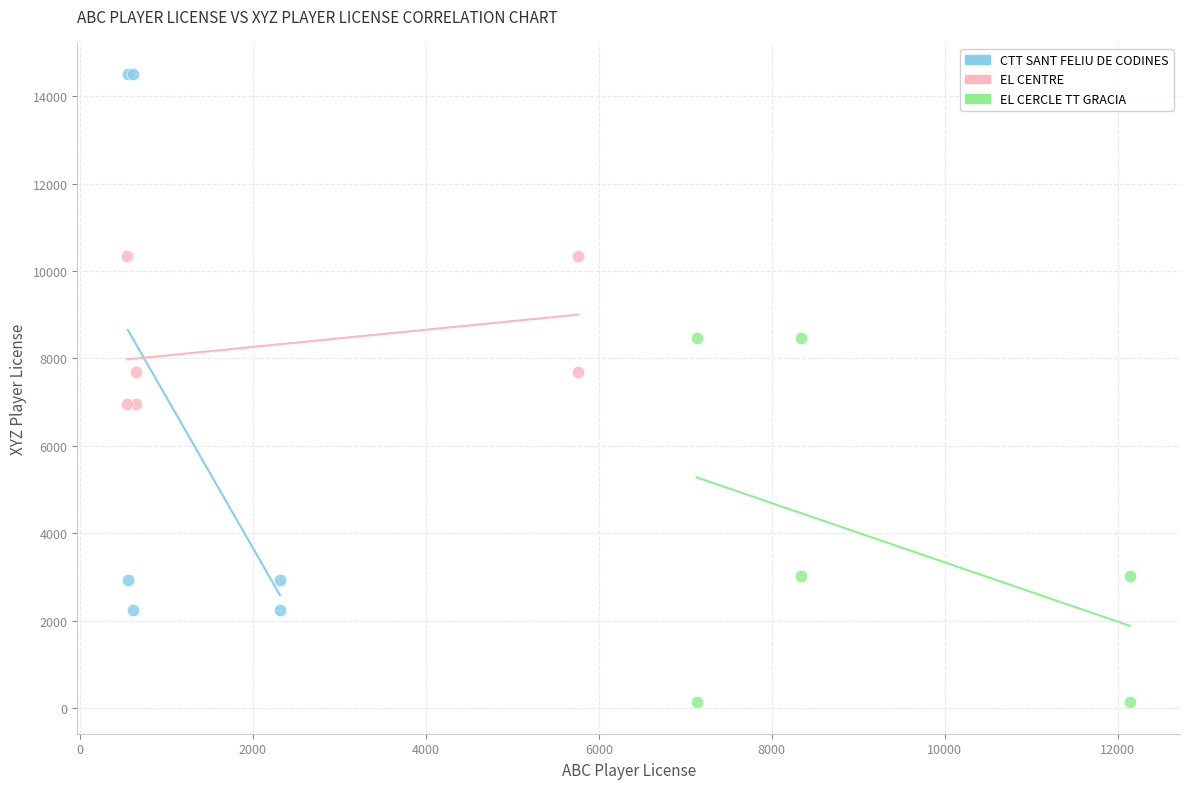

What are all the series names shown in the legend?

CTT SANT FELIU DE CODINES, EL CENTRE, EL CERCLE TT GRACIA